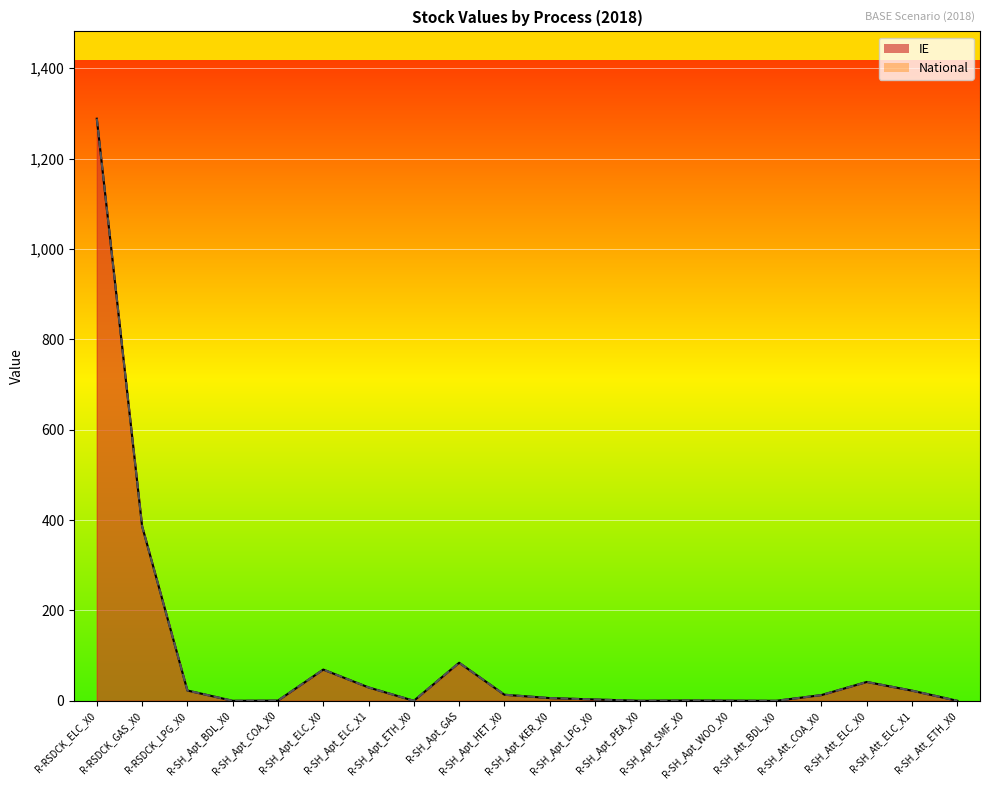

How many values in the National series are below 12?

10